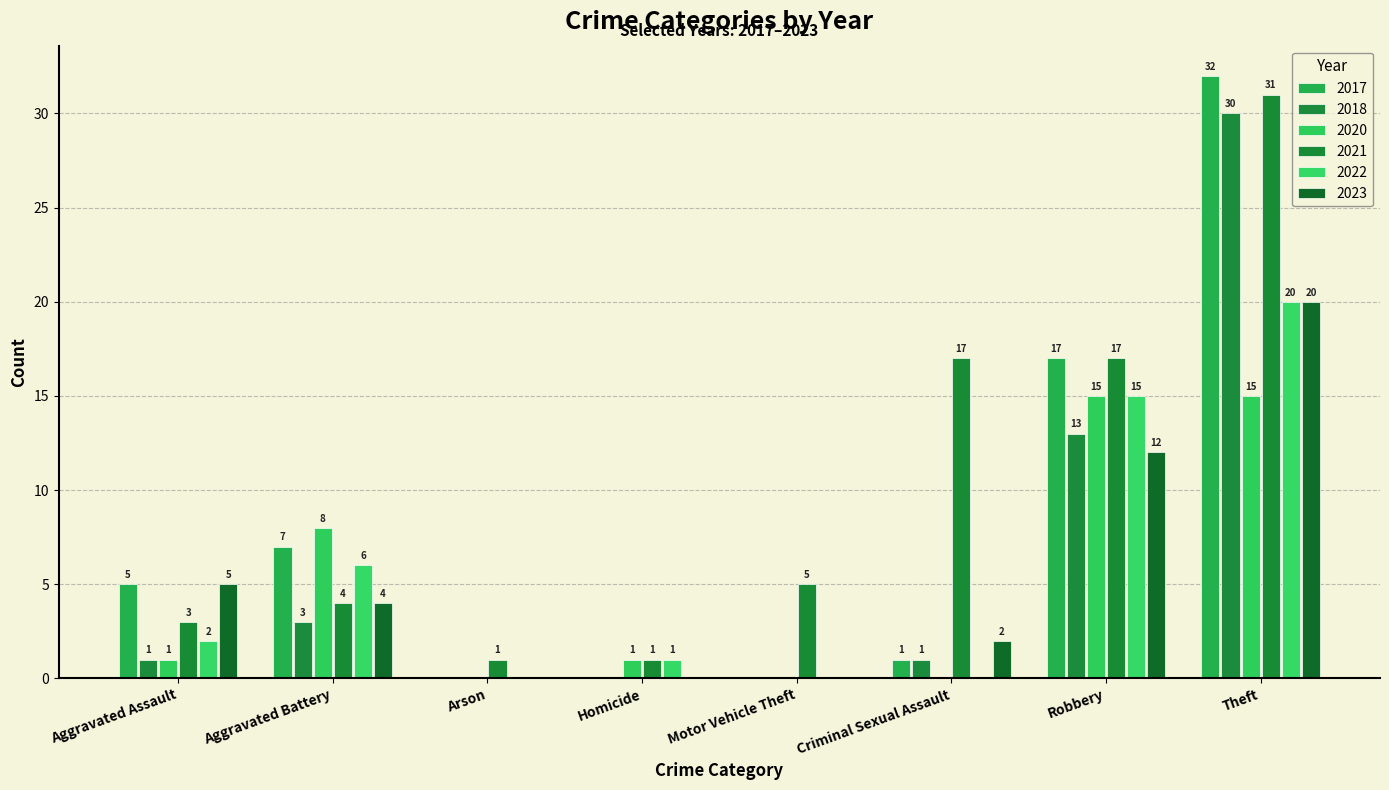

Which series has the largest range (max minus min)?

2017